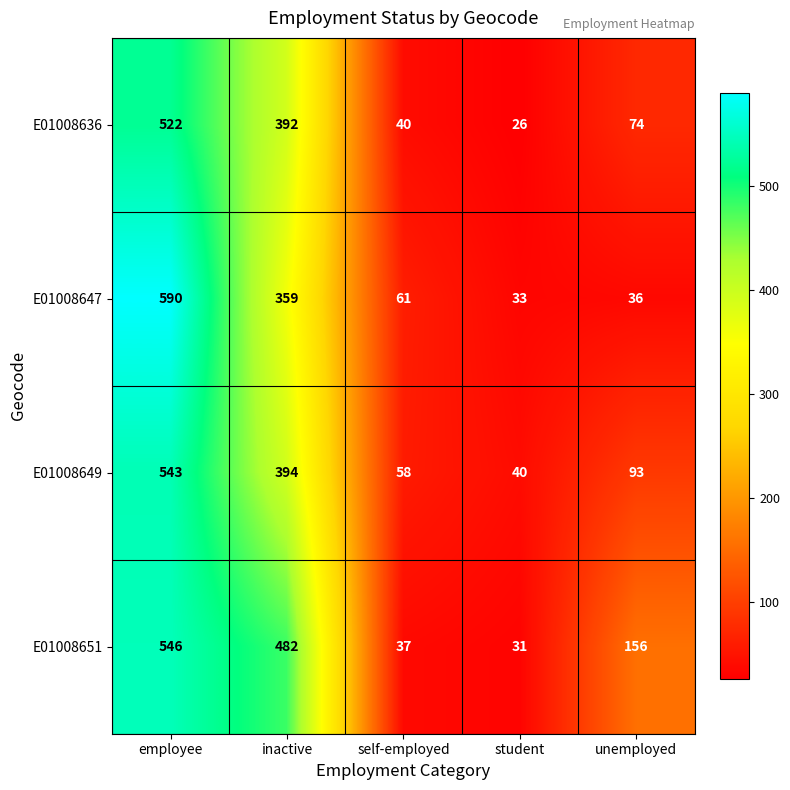

What is the sum of all E01008651 values?

1252